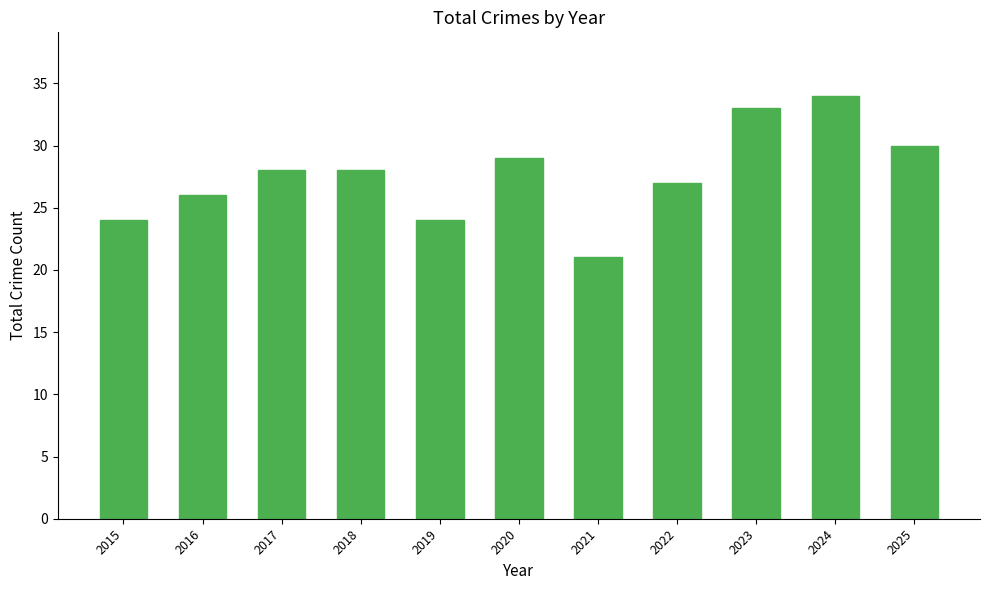

Reading left to right, list all the values displayed in this chart.

24	26	28	28	24	29	21	27	33	34	30